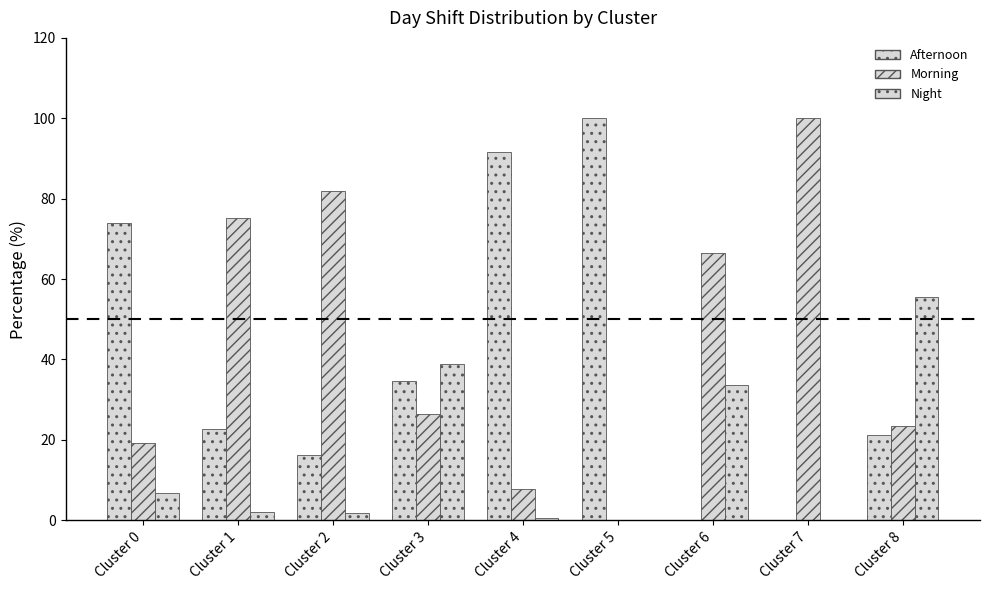

What is the difference between the Afternoon values at Cluster 5 and Cluster 8?

78.8